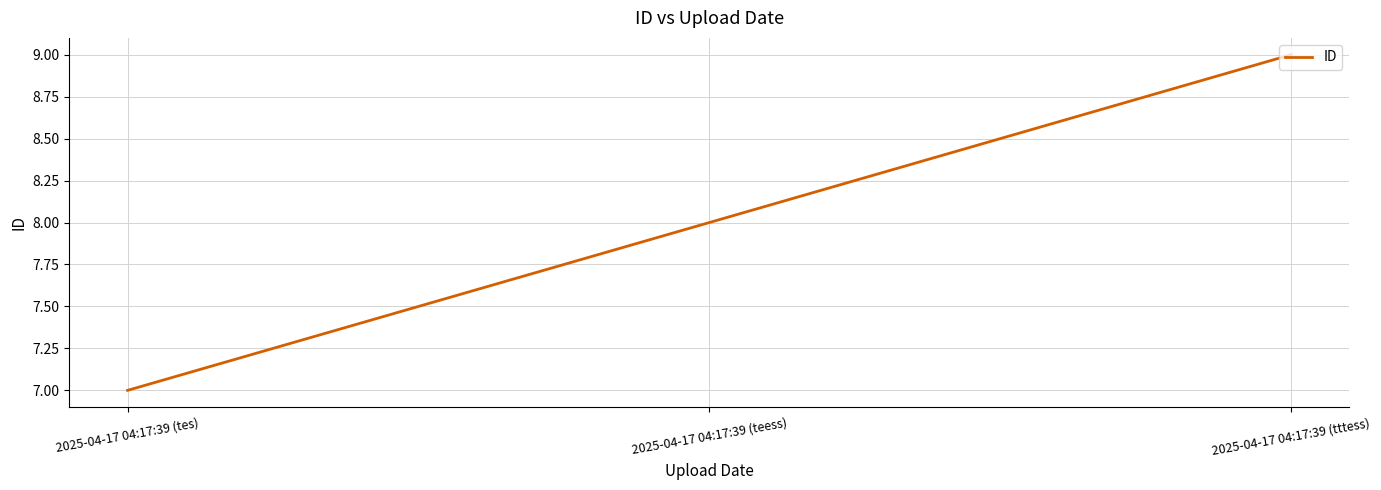

The value at 2025-04-17 04:17:39 (teess) is 2. True or false?

False